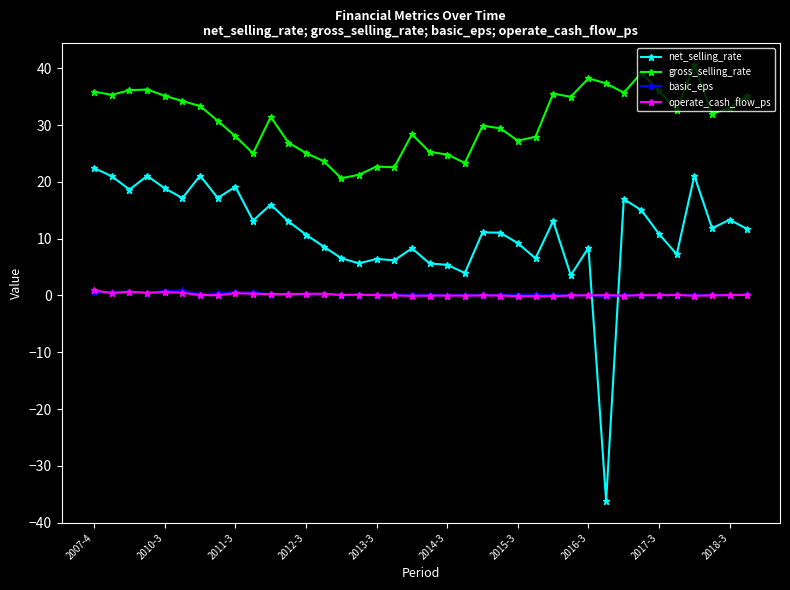

True or false: gross_selling_rate has more than 0 points higher than both neighbors.

True